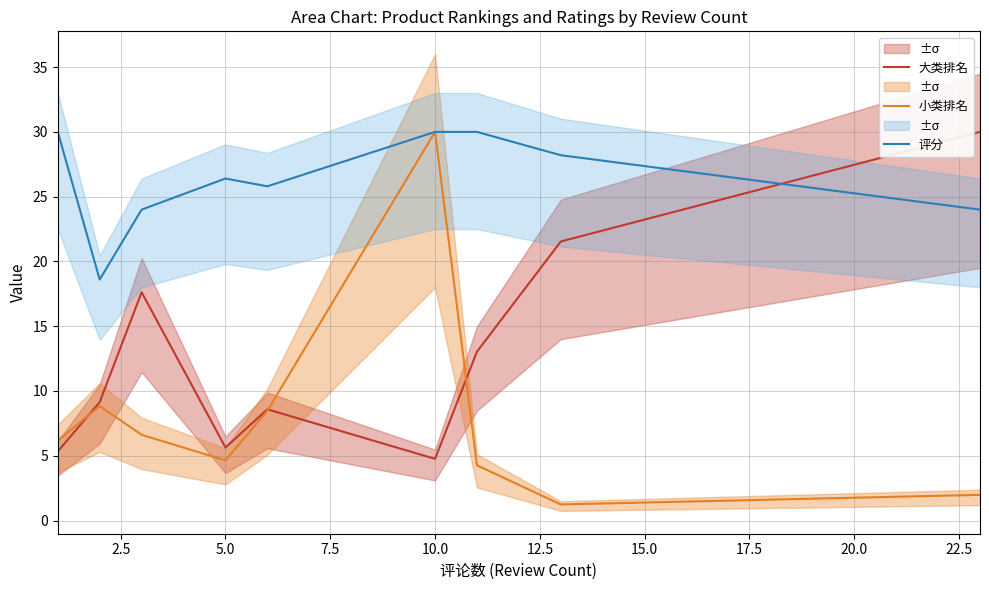

True or false: 大类排名 and 评分 cross at least once.

True